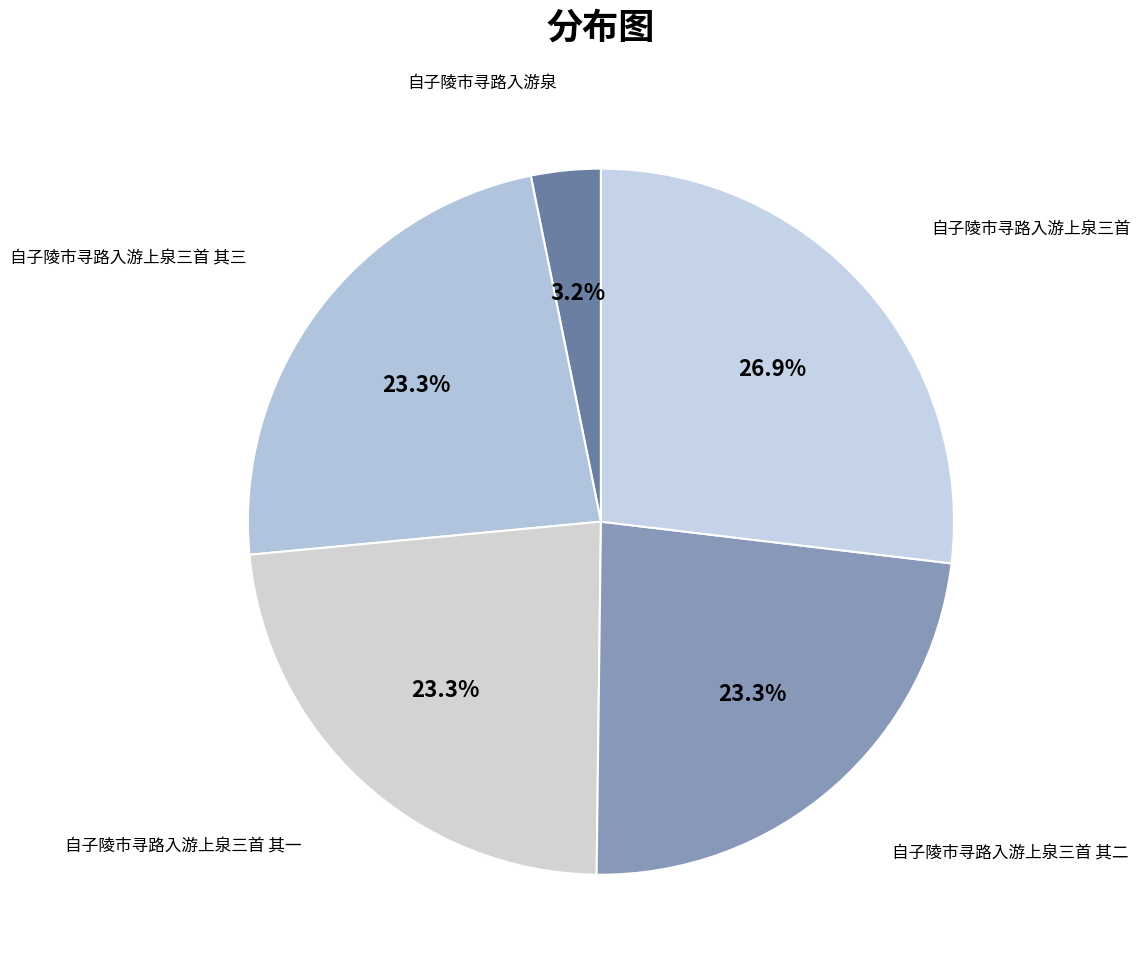

The 自子陵市寻路入游上泉三首 其一 slice represents 23% of the pie. True or false?

True